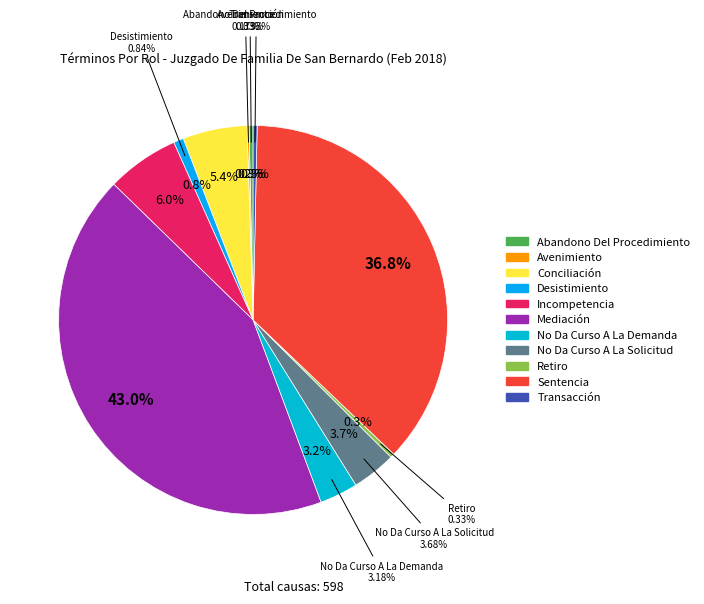

The Avenimiento slice represents 0% of the pie. True or false?

True